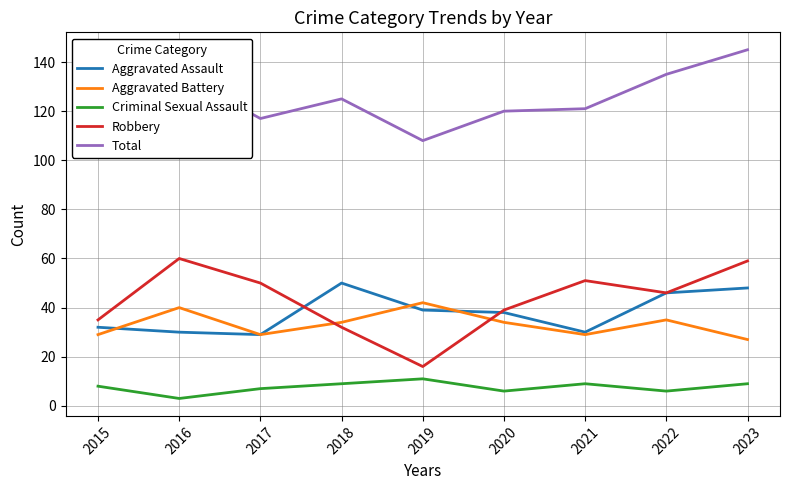

At which category does Aggravated Assault reach its first local valley?

2017